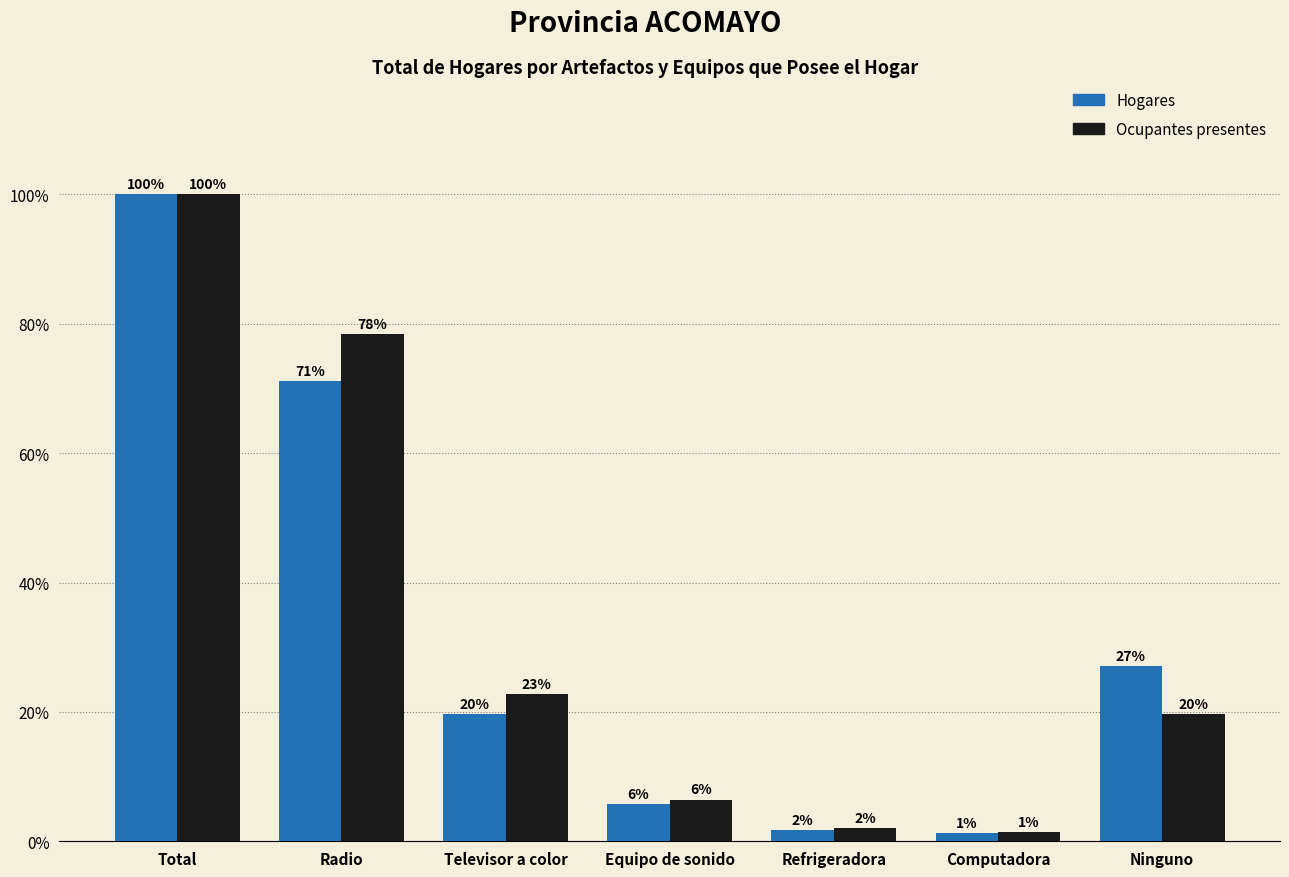

Which category has the highest value across all series?

Total